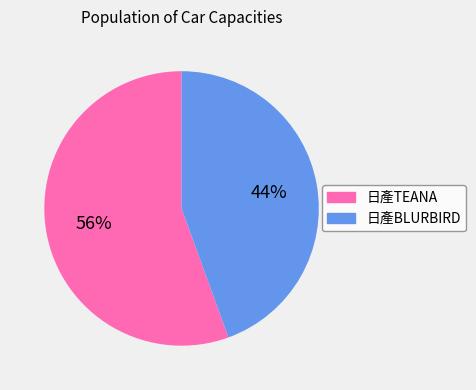

To the nearest percent, what portion does 日產TEANA represent?

56%